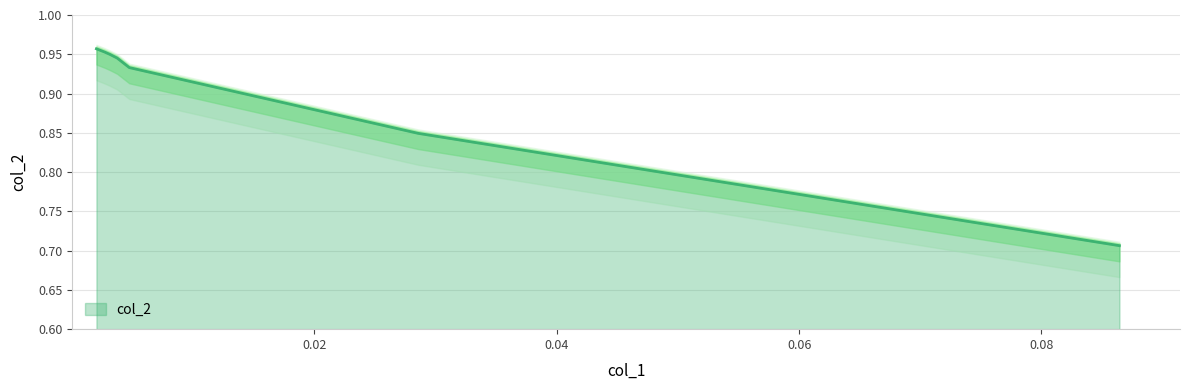

What value does the data have at 0.02856?

0.8